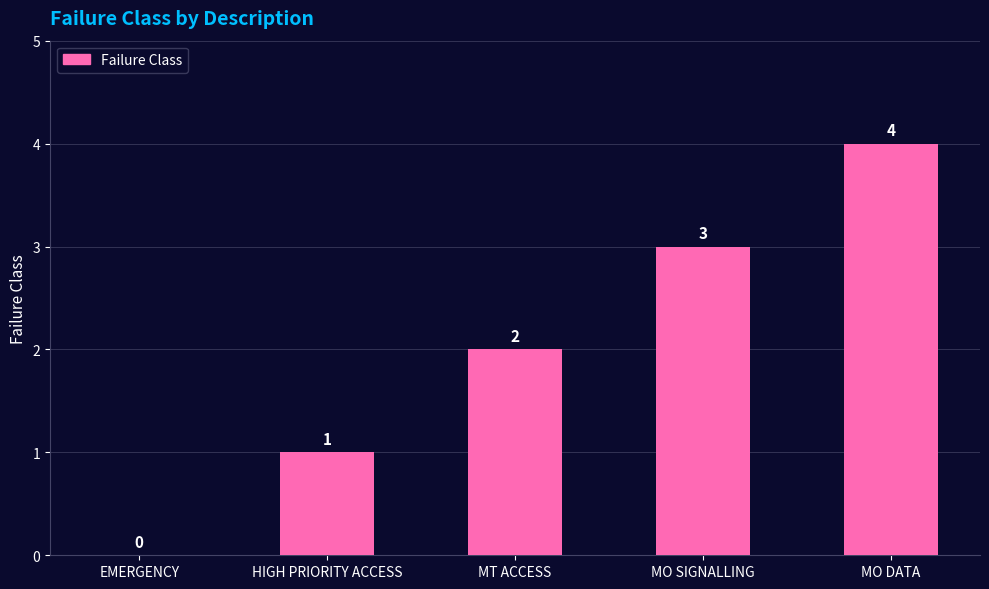

How many values are between 1 and 3?

3